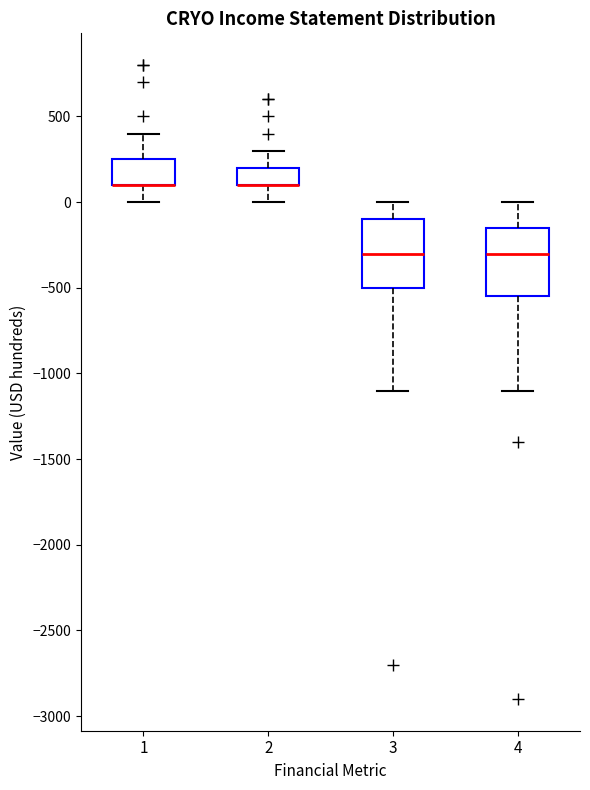

Reading left to right, transcribe this box plot: for each box, give where its median line is, the range the box spans, and where its two whiskers end, as read against the y-axis. The values are not printed on the chart, so give them approximately, as read against the axis.

1: median 100 (drawn on the box's lower edge), box 100 to 250, whiskers 0 to 400
2: median 100 (drawn on the box's lower edge), box 100 to 200, whiskers 0 to 300
3: median -300, box -500 to -100, whiskers -1100 to 0
4: median -300, box -550 to -150, whiskers -1100 to 0